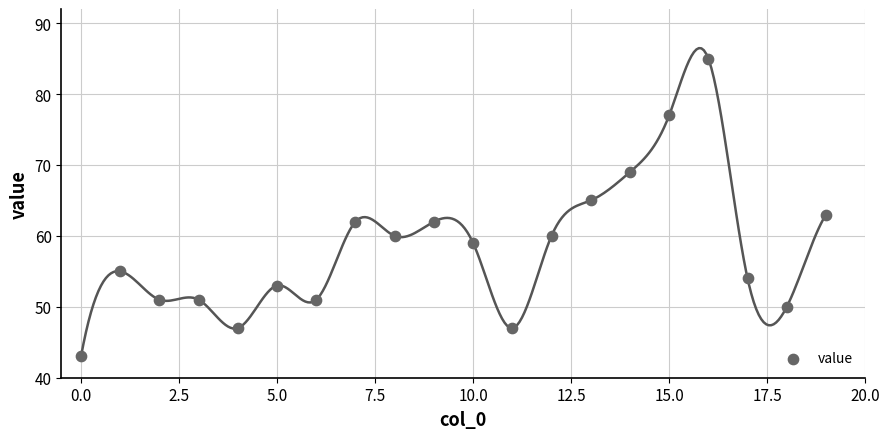

What is the range of Y values (max minus min)?

42